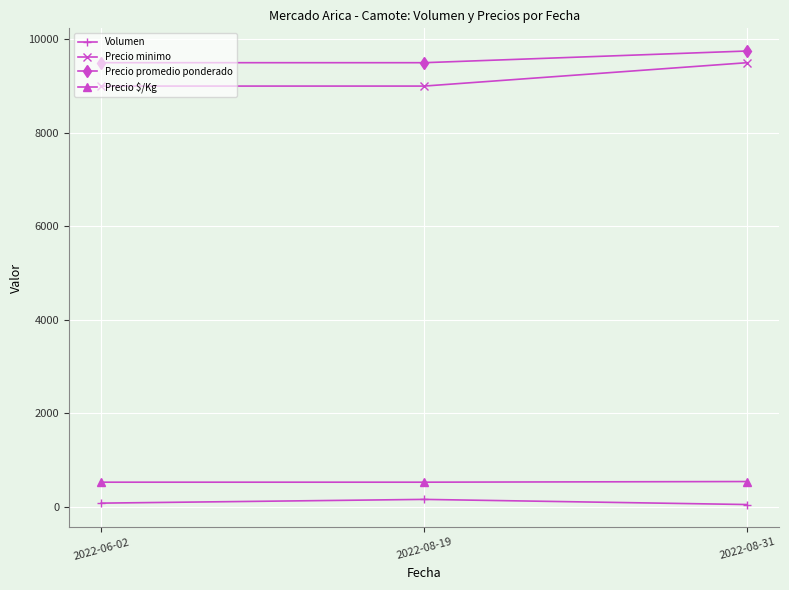

What is the minimum value for Precio $/Kg?

528